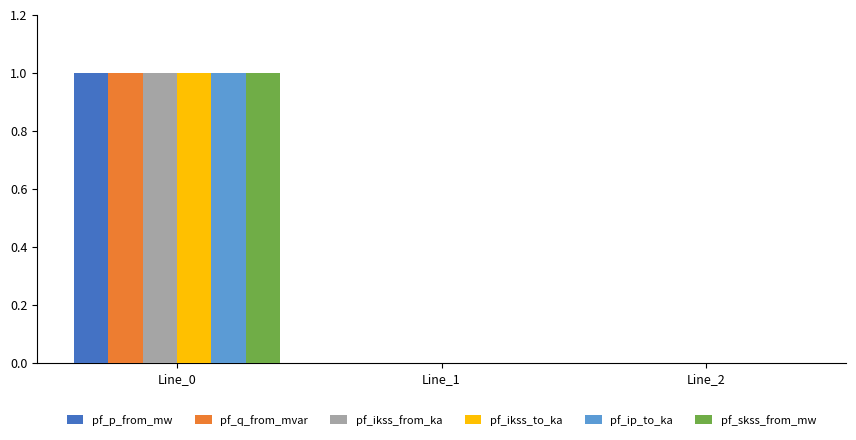

What is the total value across all series at Line_0?

6.0